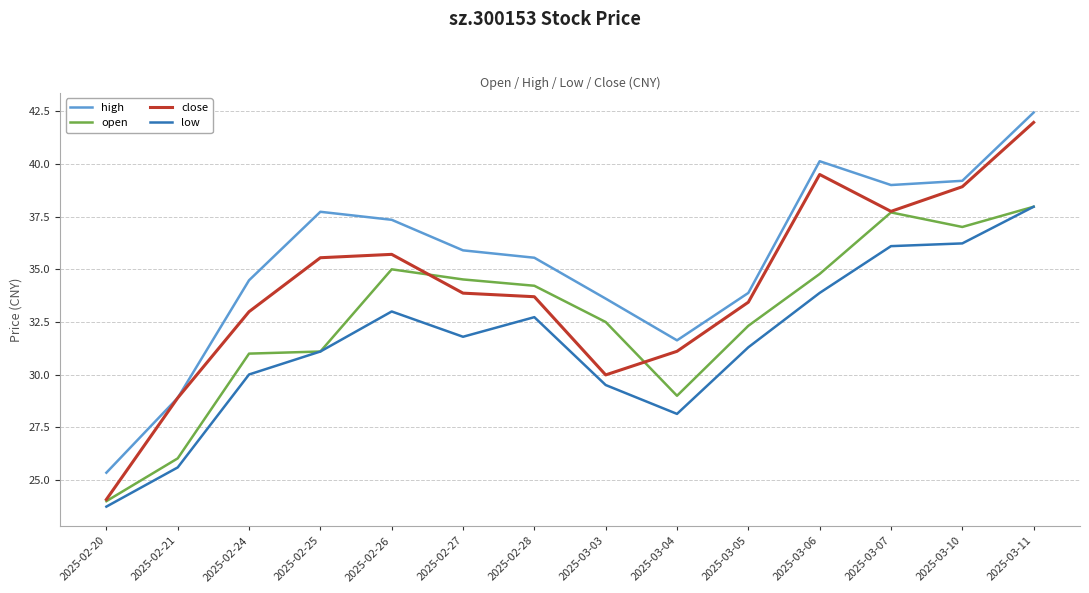

True or false: open has a value of 37.7 at 2025-03-07.

True